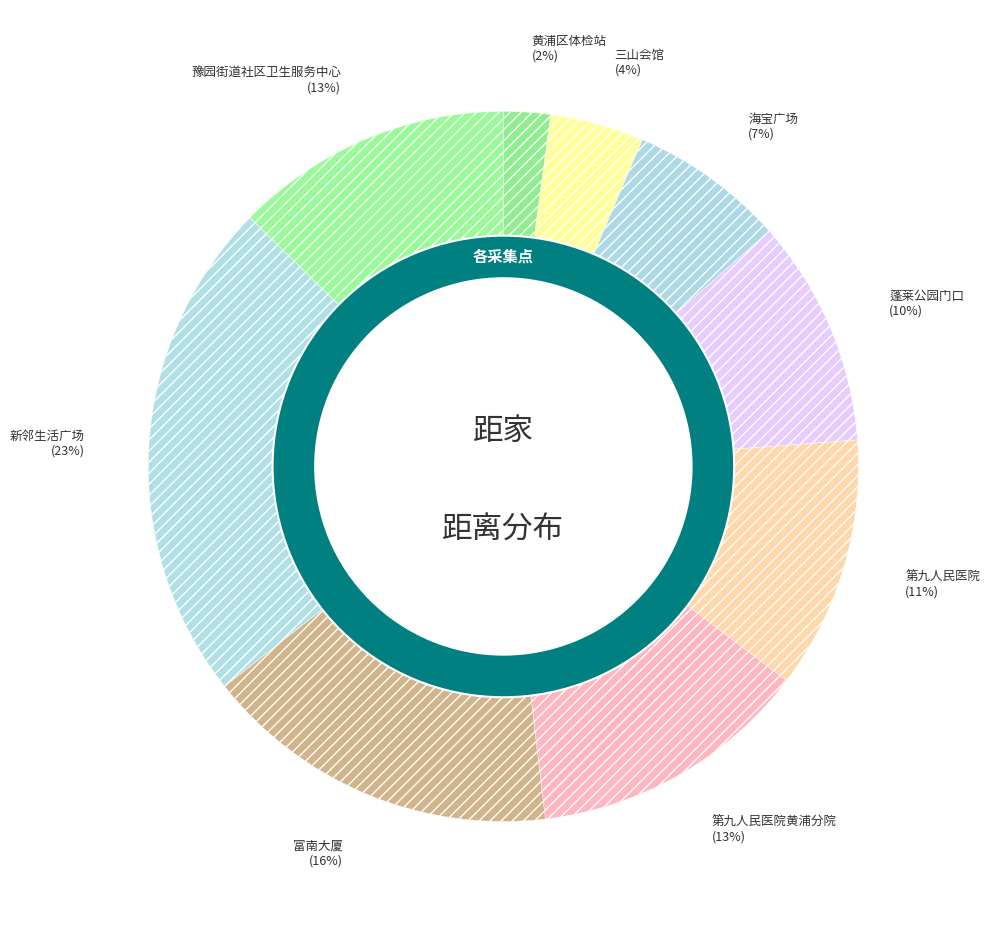

Count the number of slices in the pie.

9